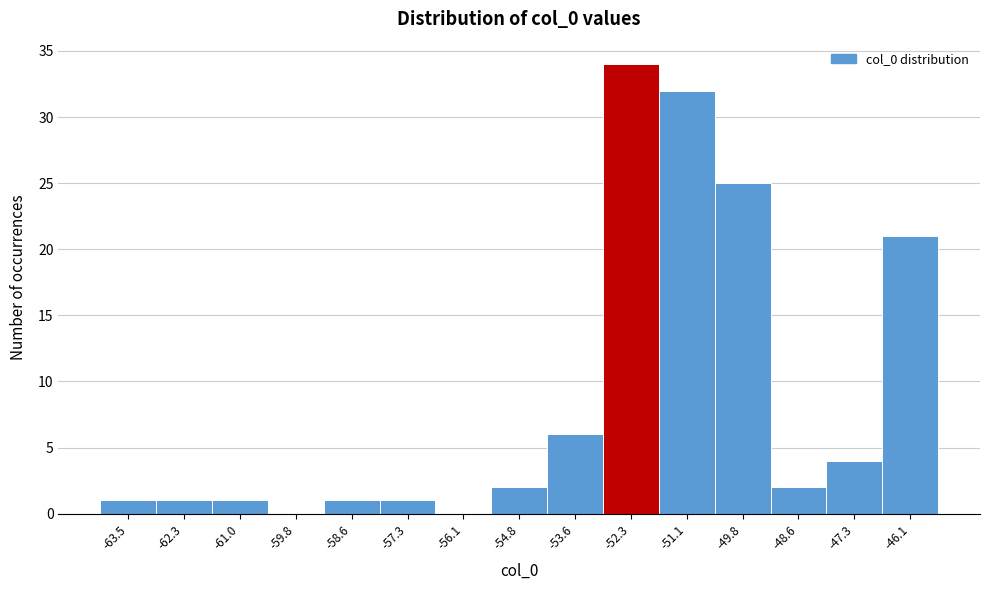

Reading right to left, transcribe all the data shown in this chart.

-46.1=21	-47.3=4	-48.6=2	-49.8=25	-51.1=32	-52.3=34	-53.6=6	-54.8=2	-56.1=0	-57.3=1	-58.6=1	-59.8=0	-61.0=1	-62.3=1	-63.5=1